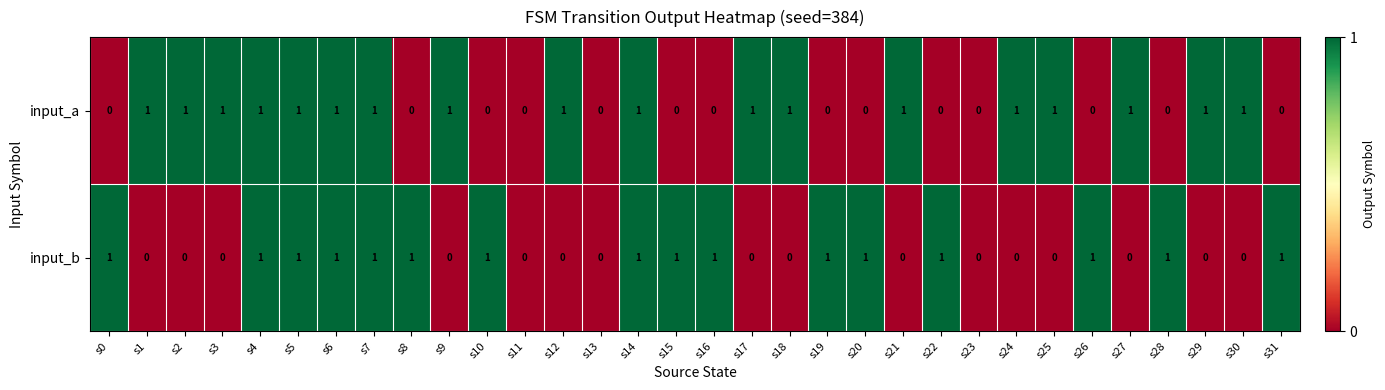

Rank the series at s19 from highest to lowest value.

input_b, input_a